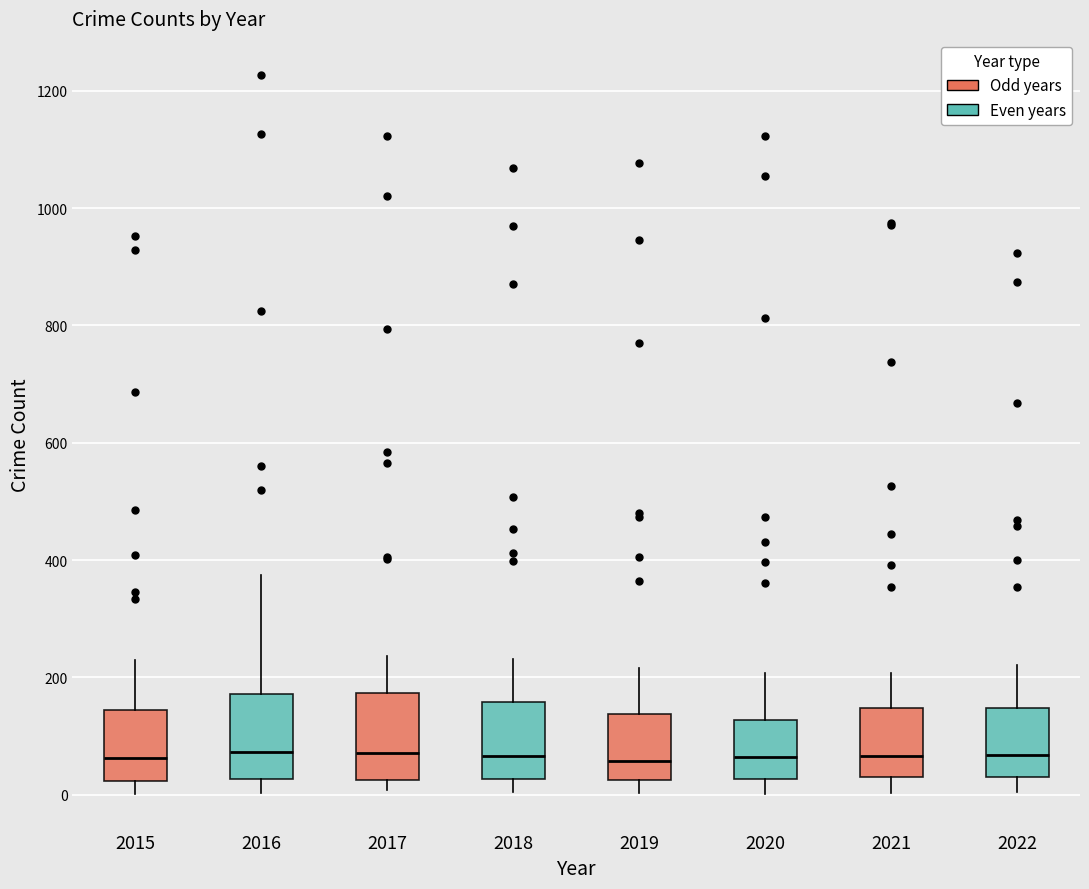

Reading left to right, read every box against the y-axis: the position of its median line, the range the box covers, and the ends of its whiskers. The values are not printed on the chart, so give them approximately, as read against the axis.

2015: median 60, box 20 to 140, whiskers 0 to 220
2016: median 80, box 20 to 180, whiskers 0 to 380
2017: median 80, box 20 to 180, whiskers 0 to 240
2018: median 60, box 20 to 160, whiskers 0 to 240
2019: median 60, box 20 to 140, whiskers 0 to 220
2020: median 60, box 20 to 120, whiskers 0 to 200
2021: median 60, box 20 to 140, whiskers 0 to 200
2022: median 60, box 40 to 140, whiskers 0 to 220